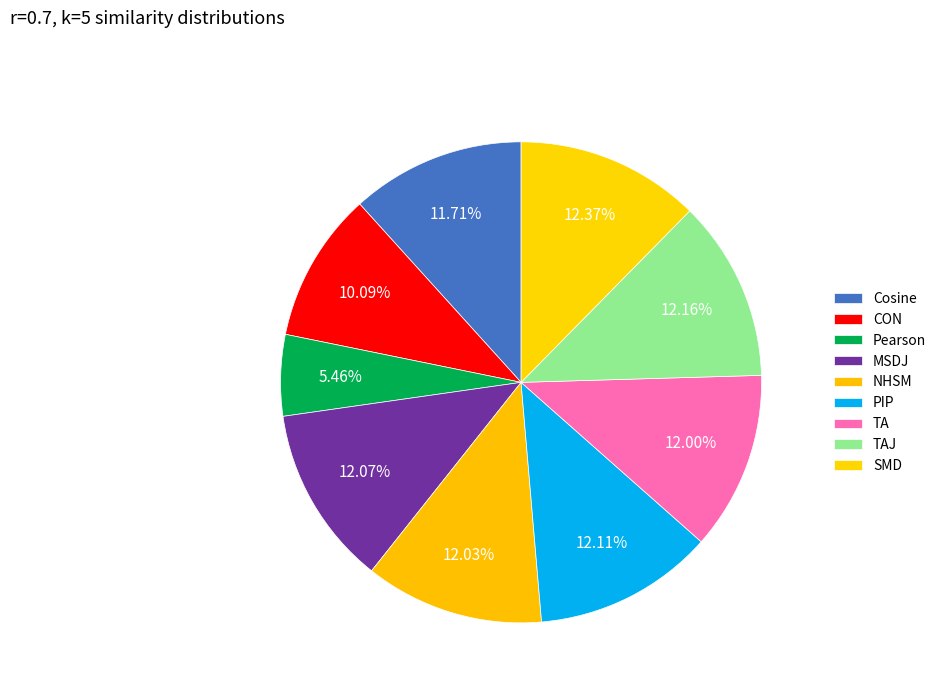

Count the number of slices in the pie.

9